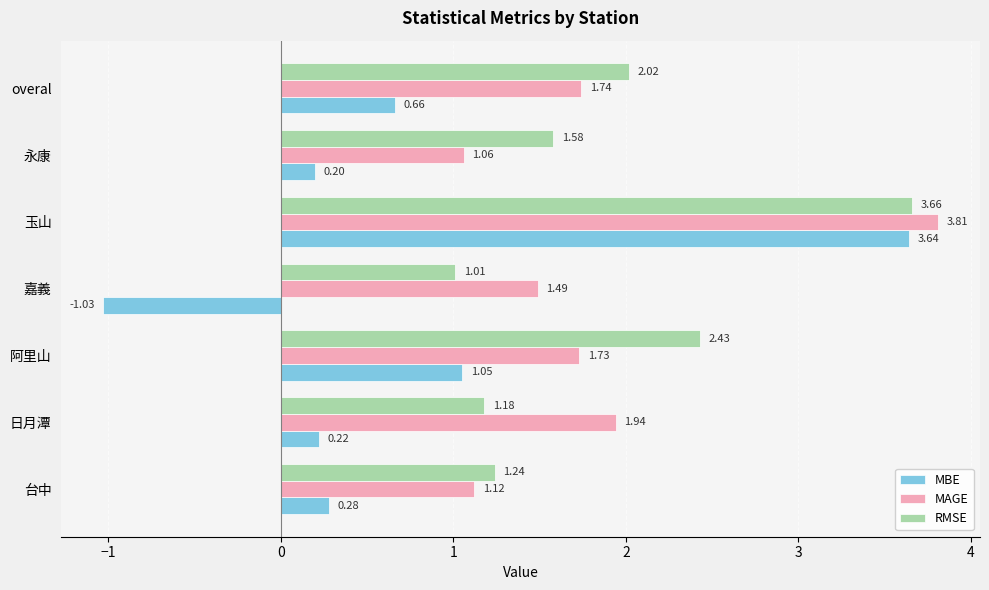

Where is MBE nearest to the value 1?

阿里山